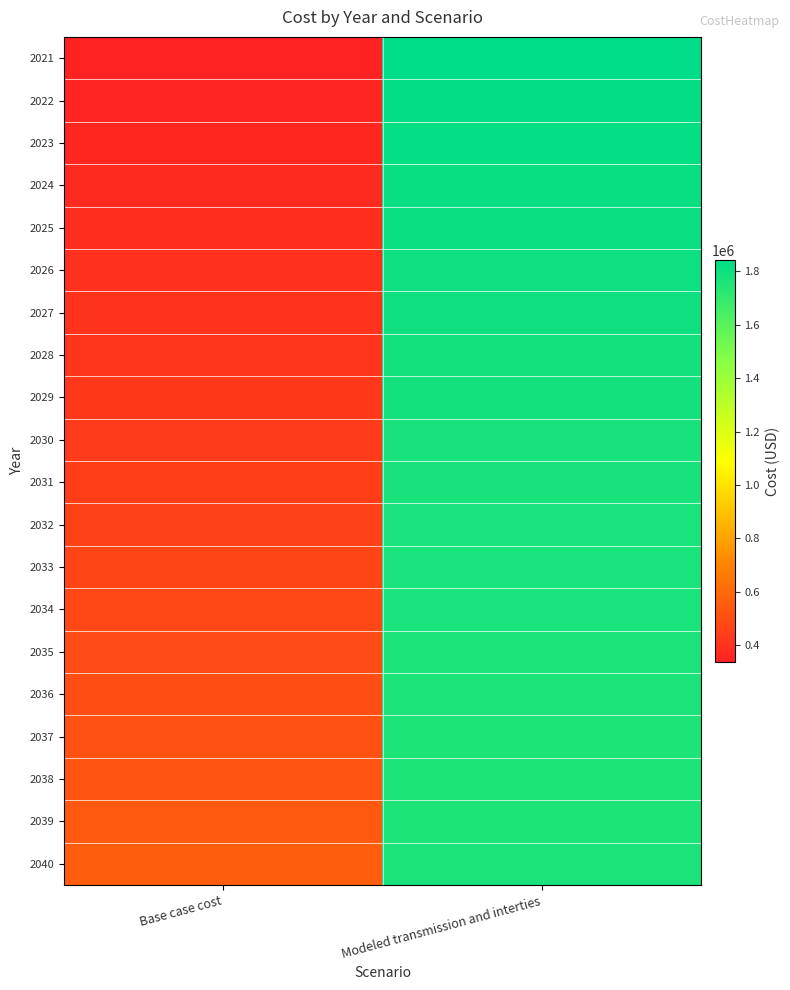

At how many categories does at least one series exceed 624065?

1